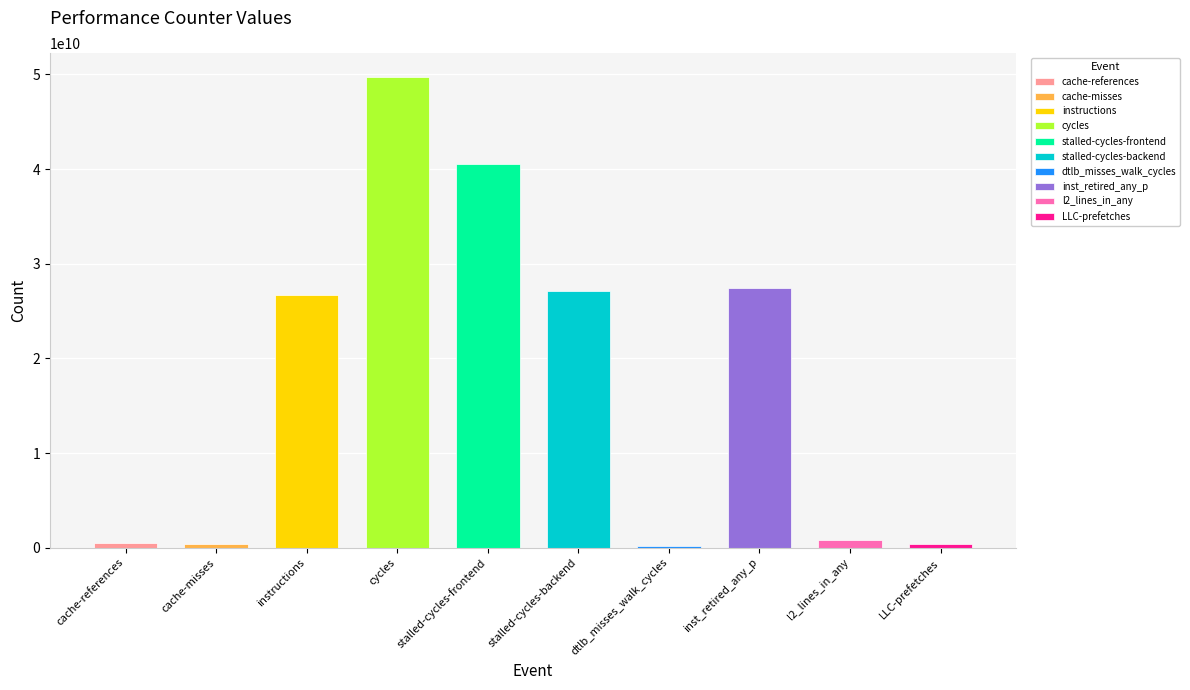

Which label corresponds to the smallest value in the chart?

dtlb_misses_walk_cycles